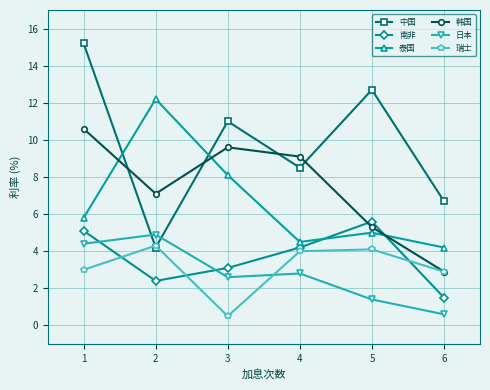

Where is 南非 nearest to the value 3?

3